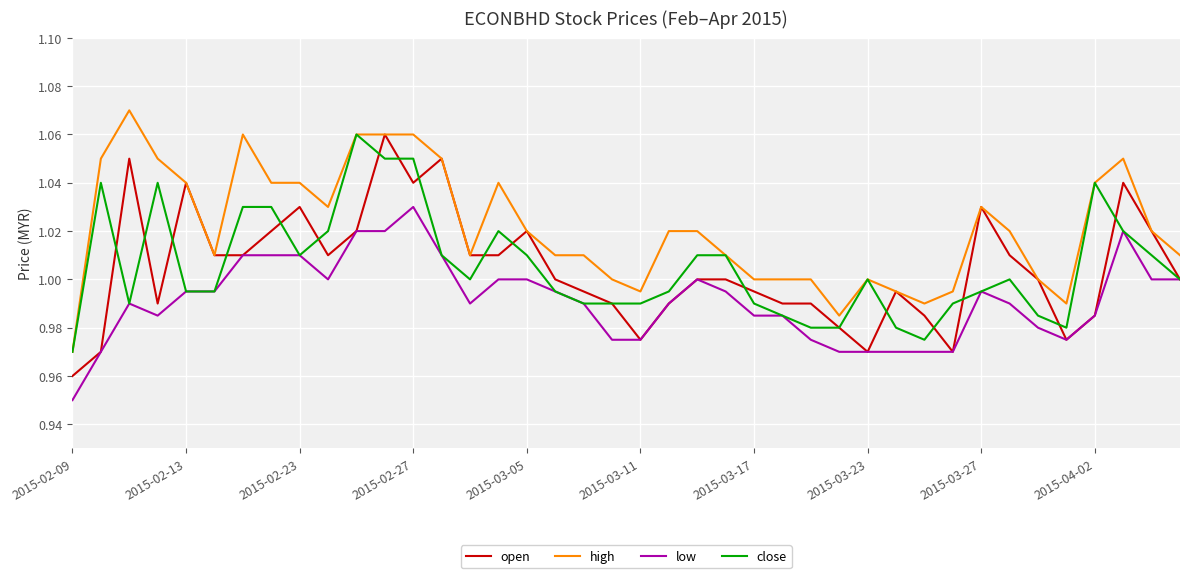

Which series has the largest total across all categories?

high